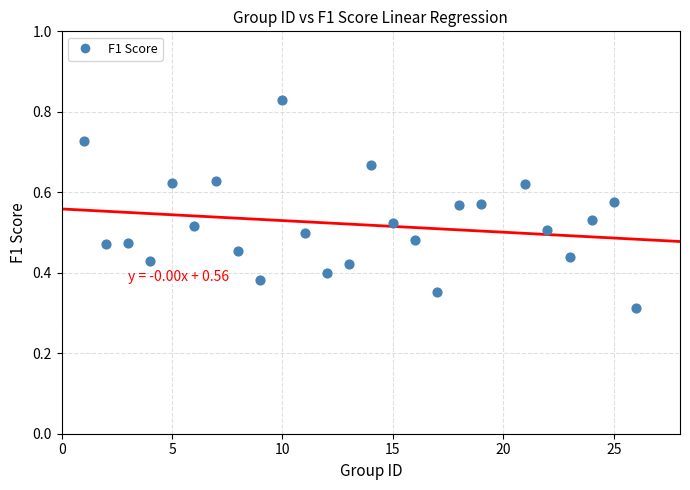

What is the range of X values (max minus min)?

25.0